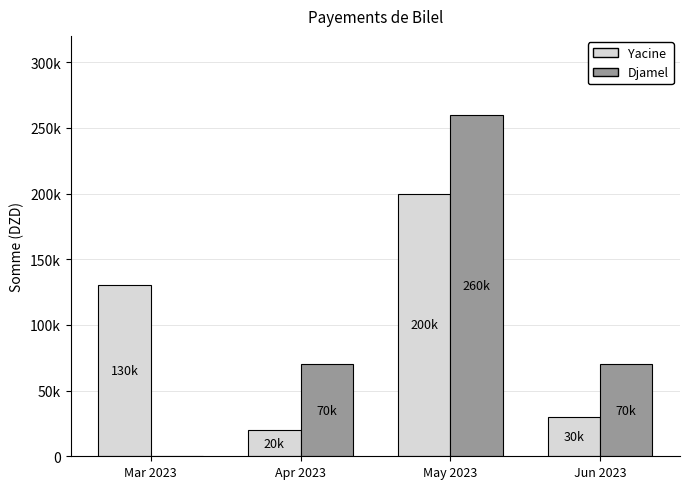

Which series has the widest spread of values?

Djamel